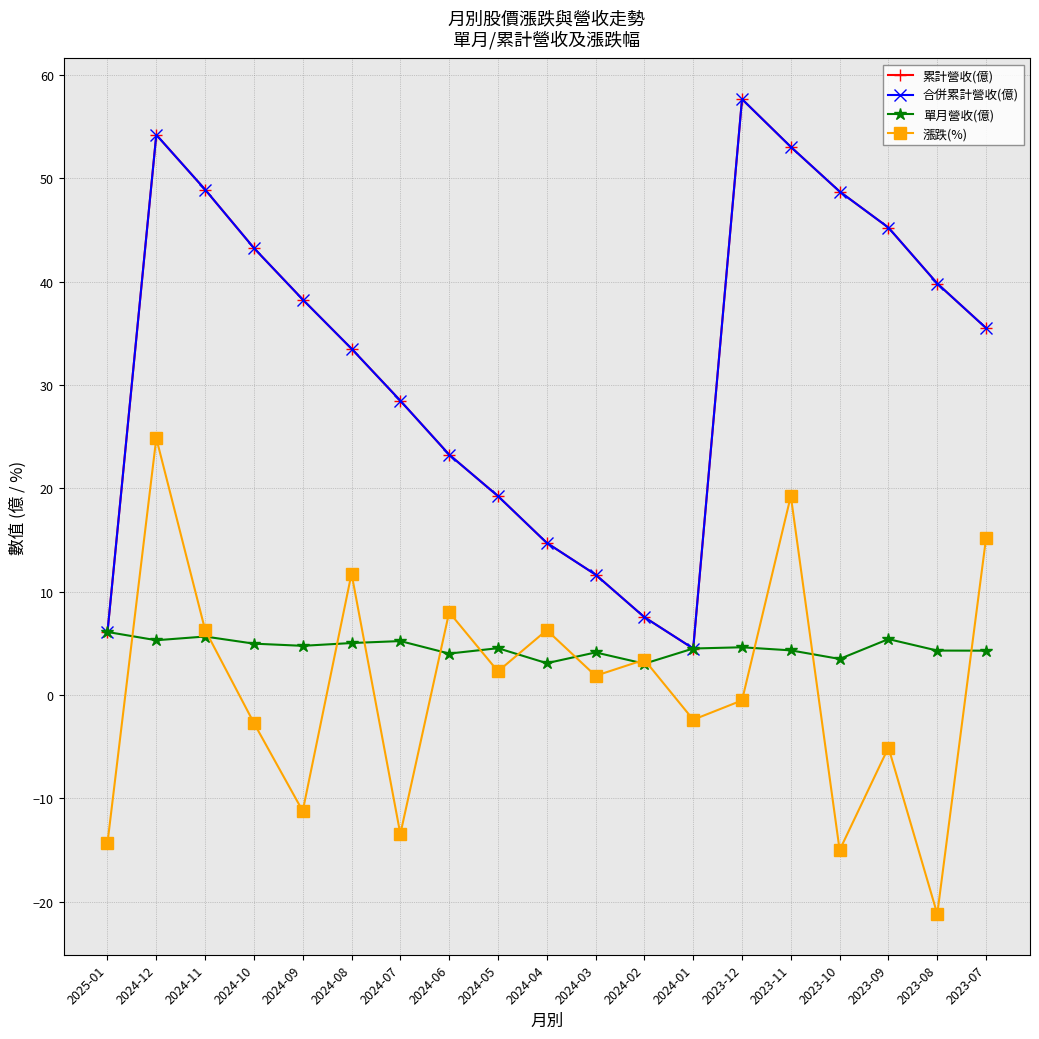

What position from the right is 2024-04?

10